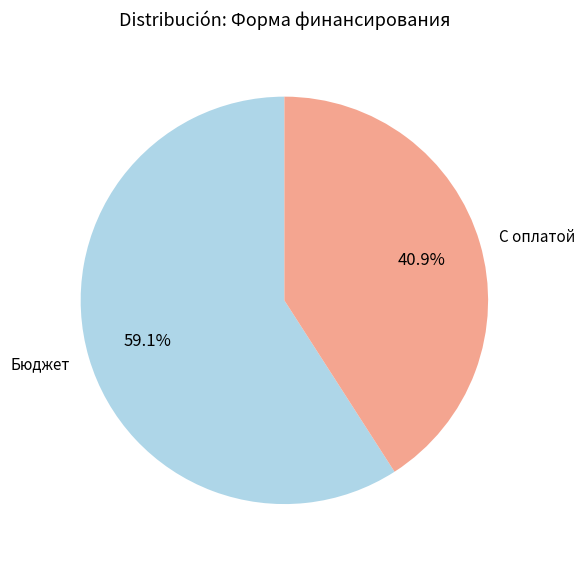

Between Бюджет and С оплатой, which is larger?

Бюджет